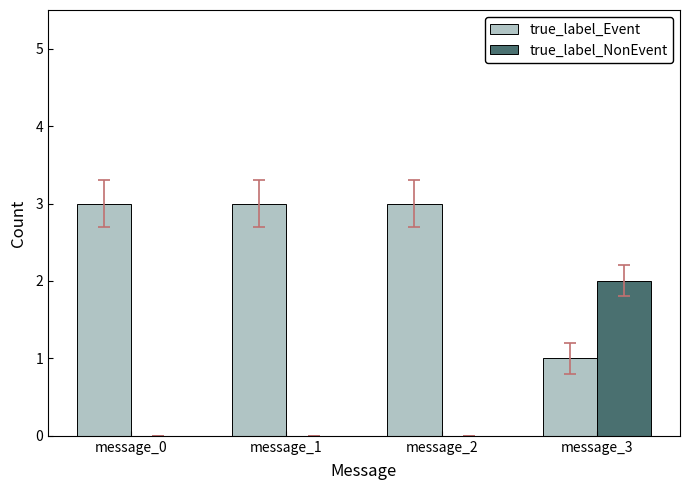

Which series has the largest total across all categories?

true_label_Event